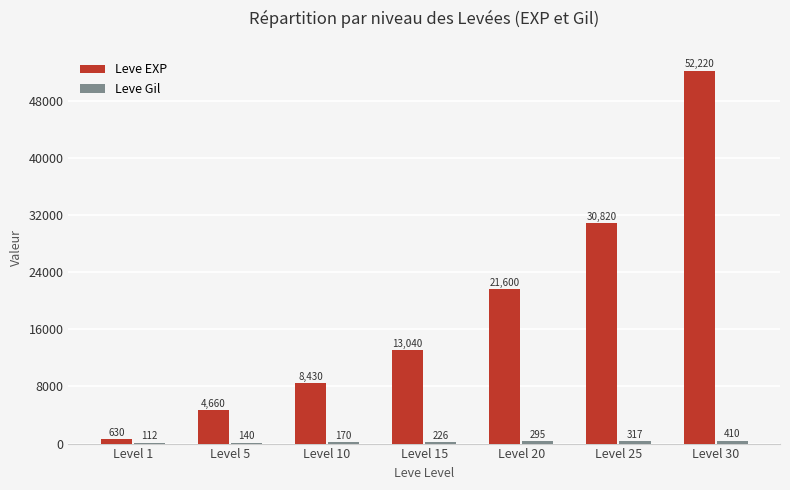

What is the sum of all Leve EXP values?

131400